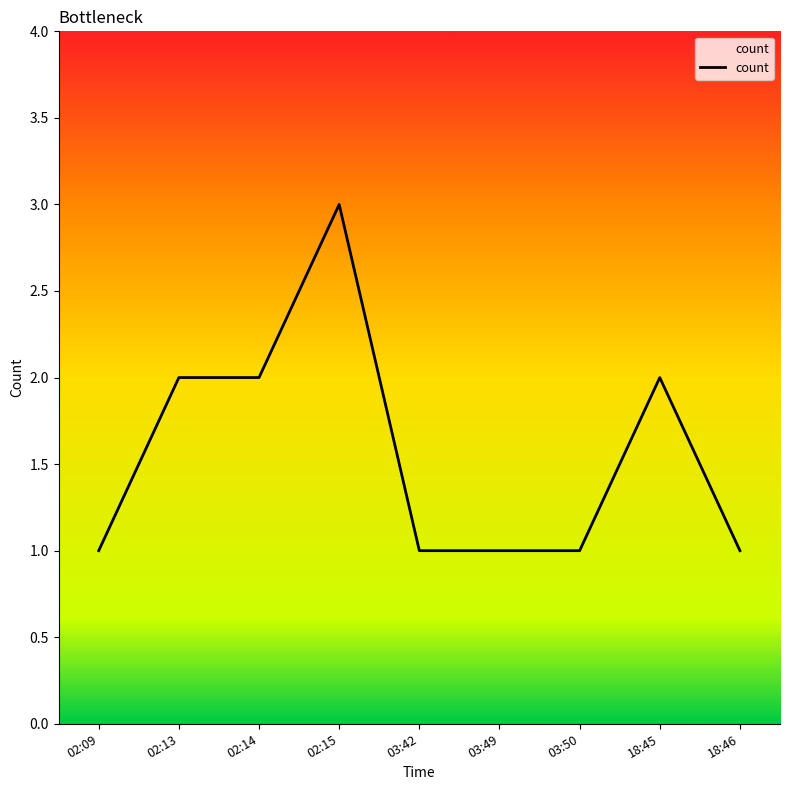

The value at 18:46 is 0. True or false?

False